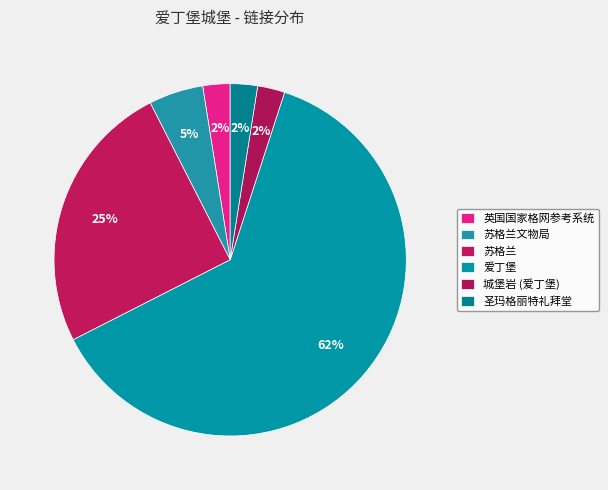

True or false: 爱丁堡 accounts for 62% of the total.

True